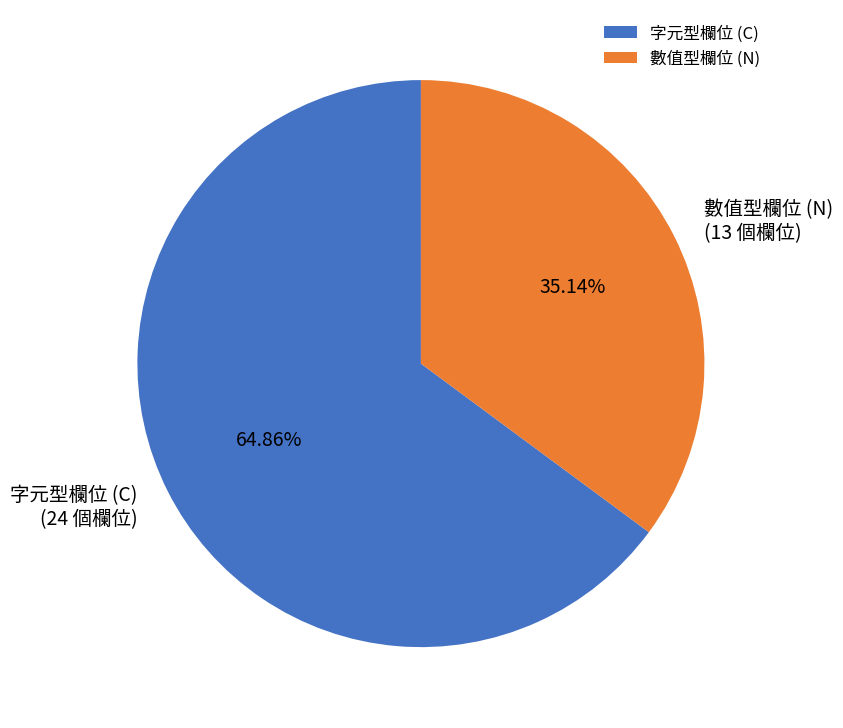

How many segments does this pie chart have?

2